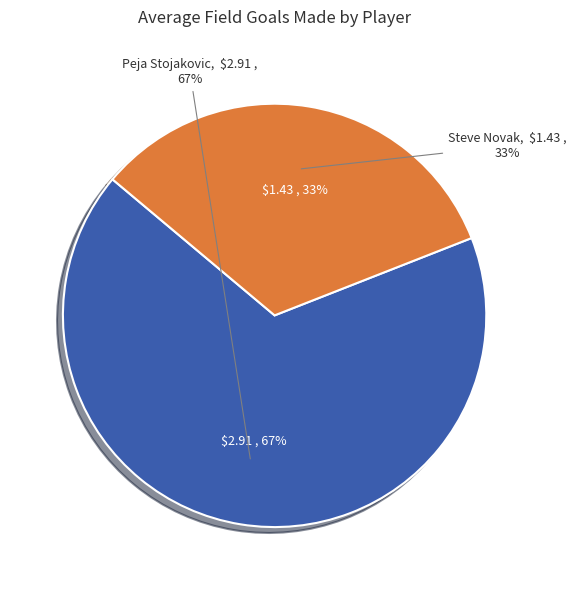

Which category has the smallest portion of the pie?

Steve Novak